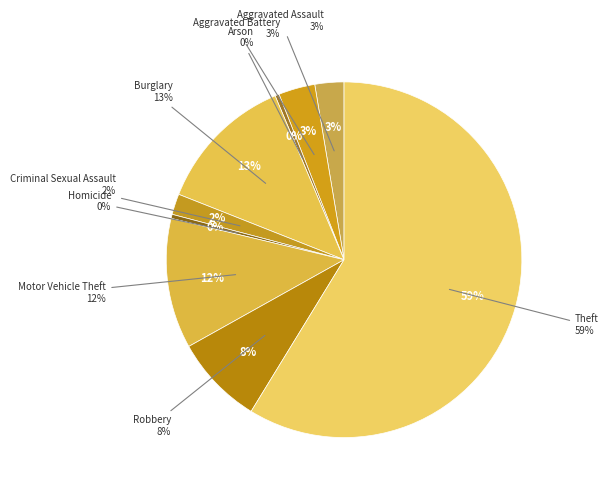

Combined, do Criminal Sexual Assault and Robbery account for over 50%?

No